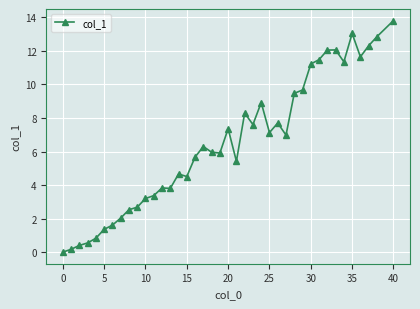

What is the average value?

6.5